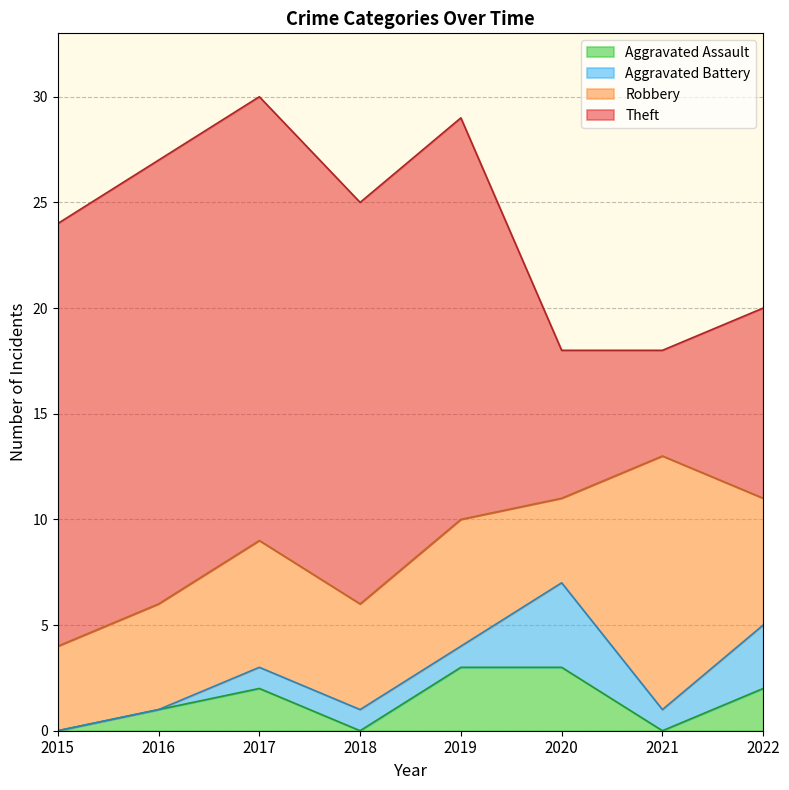

Which series changed the most between 2015 and 2018?

Aggravated Battery